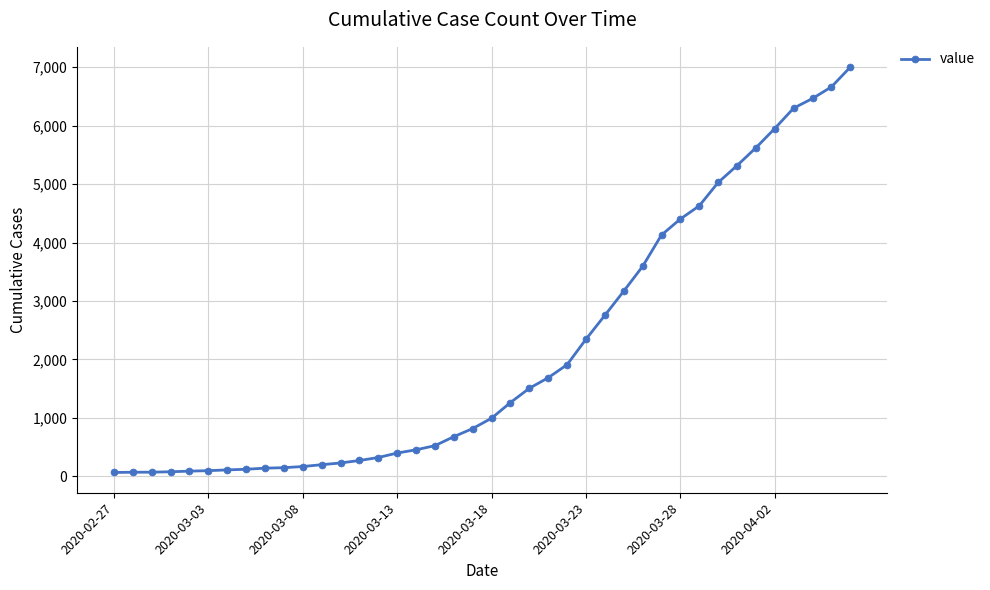

What is the difference between the second highest and minimum values?

6600